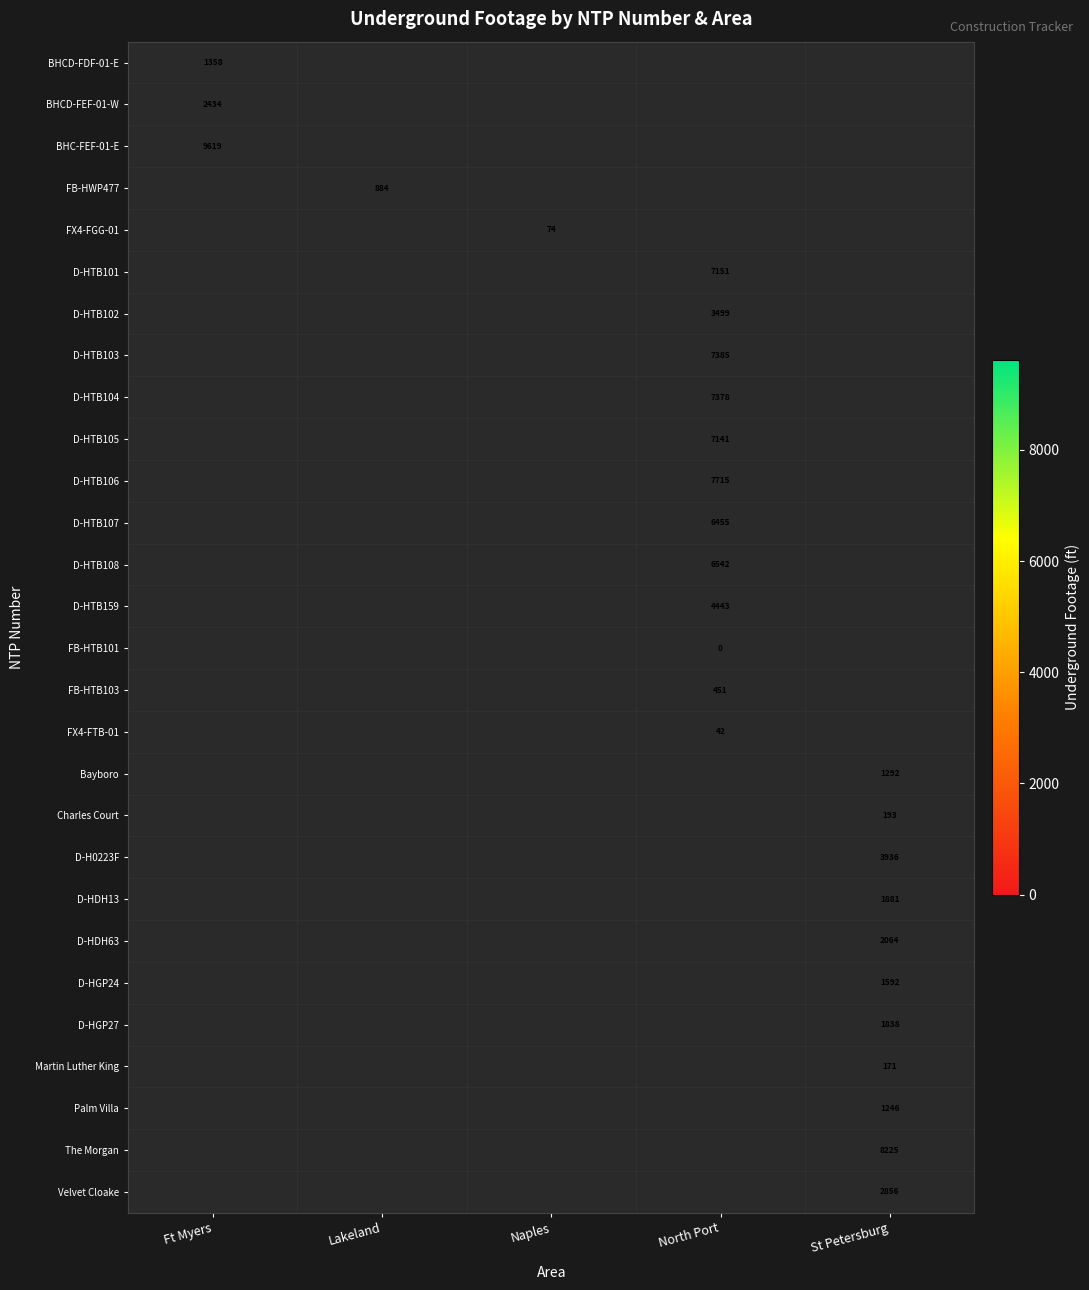

What is the greatest value displayed?

9619.0